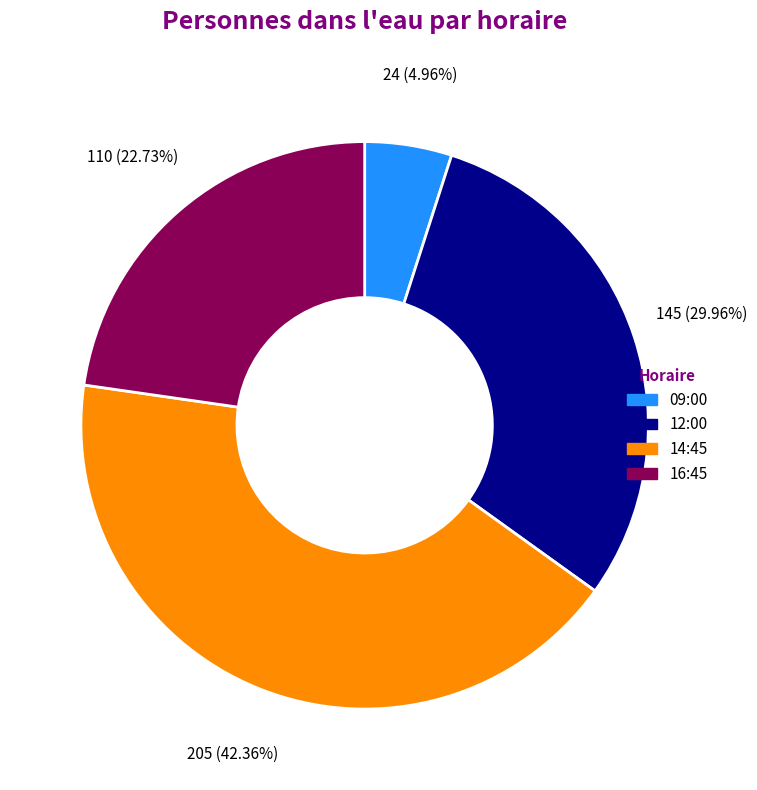

To the nearest percent, what portion does 09:00 represent?

5%